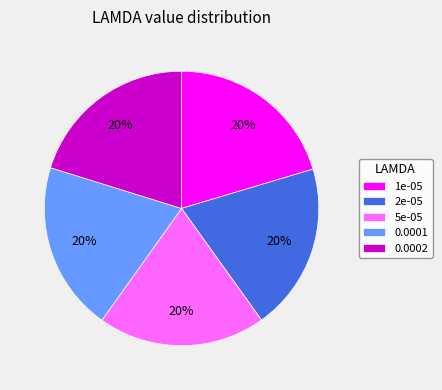

Is 1e-05 the majority of the pie?

No